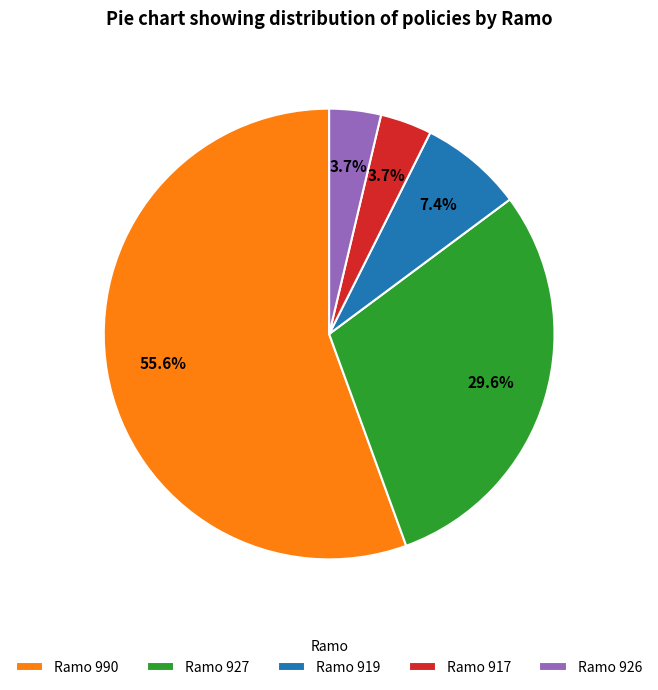

Which category has the biggest portion of the pie?

Ramo 990